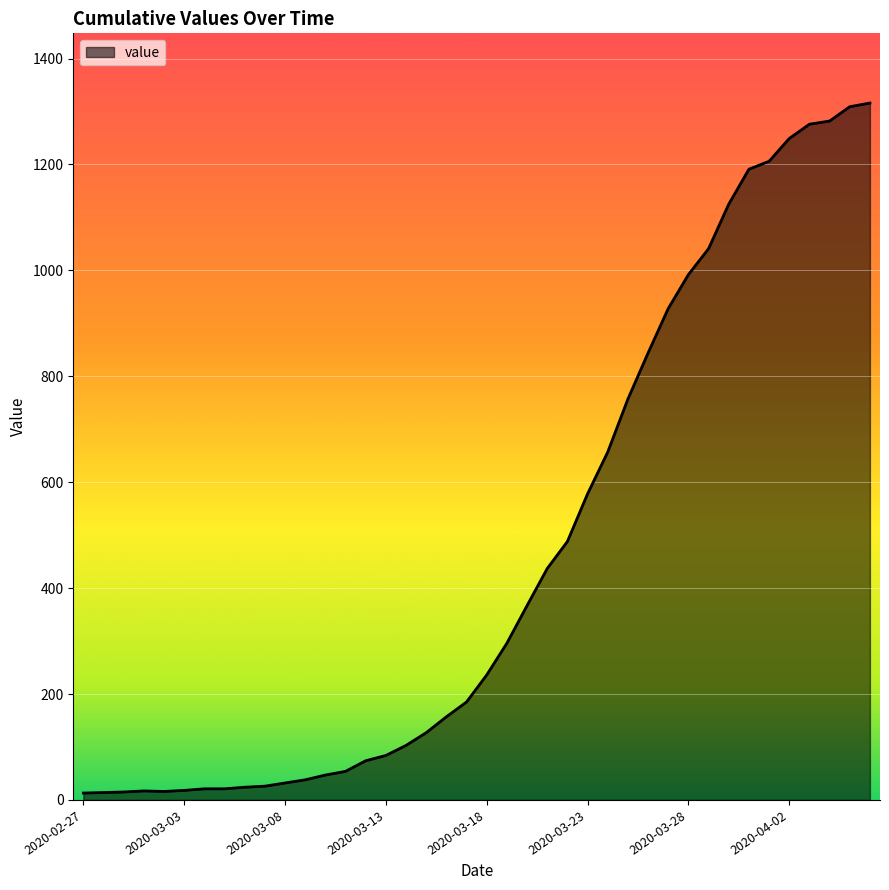

What is the difference between the maximum and minimum values?

1303